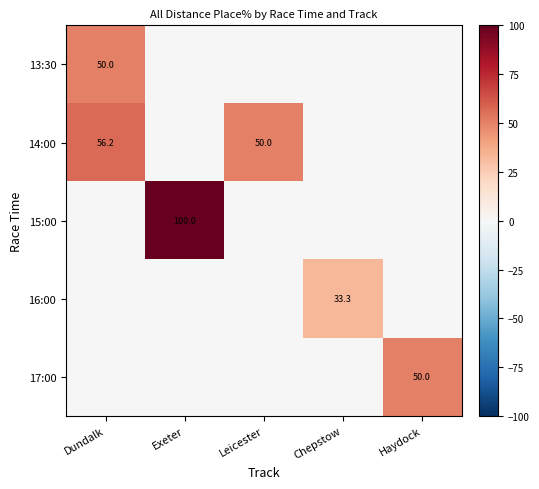

The 13:30 series shows 78.2 at Dundalk. True or false?

False